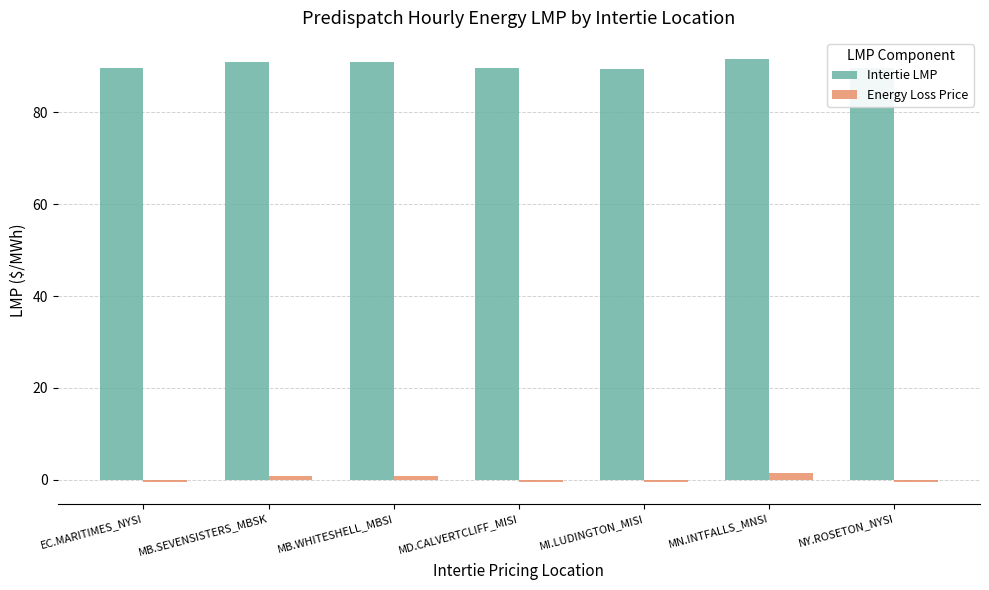

What is the approximate value of Intertie LMP at MD.CALVERTCLIFF_MISI?

89.6